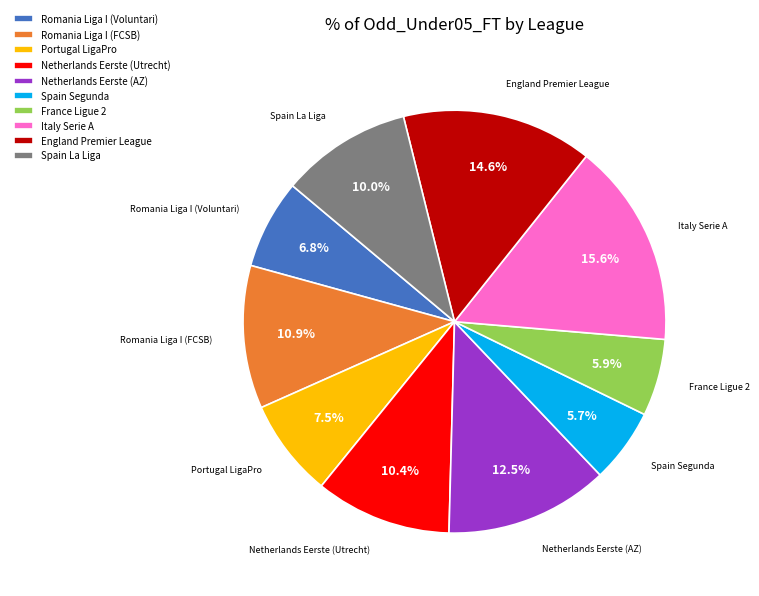

Is France Ligue 2 the majority of the pie?

No